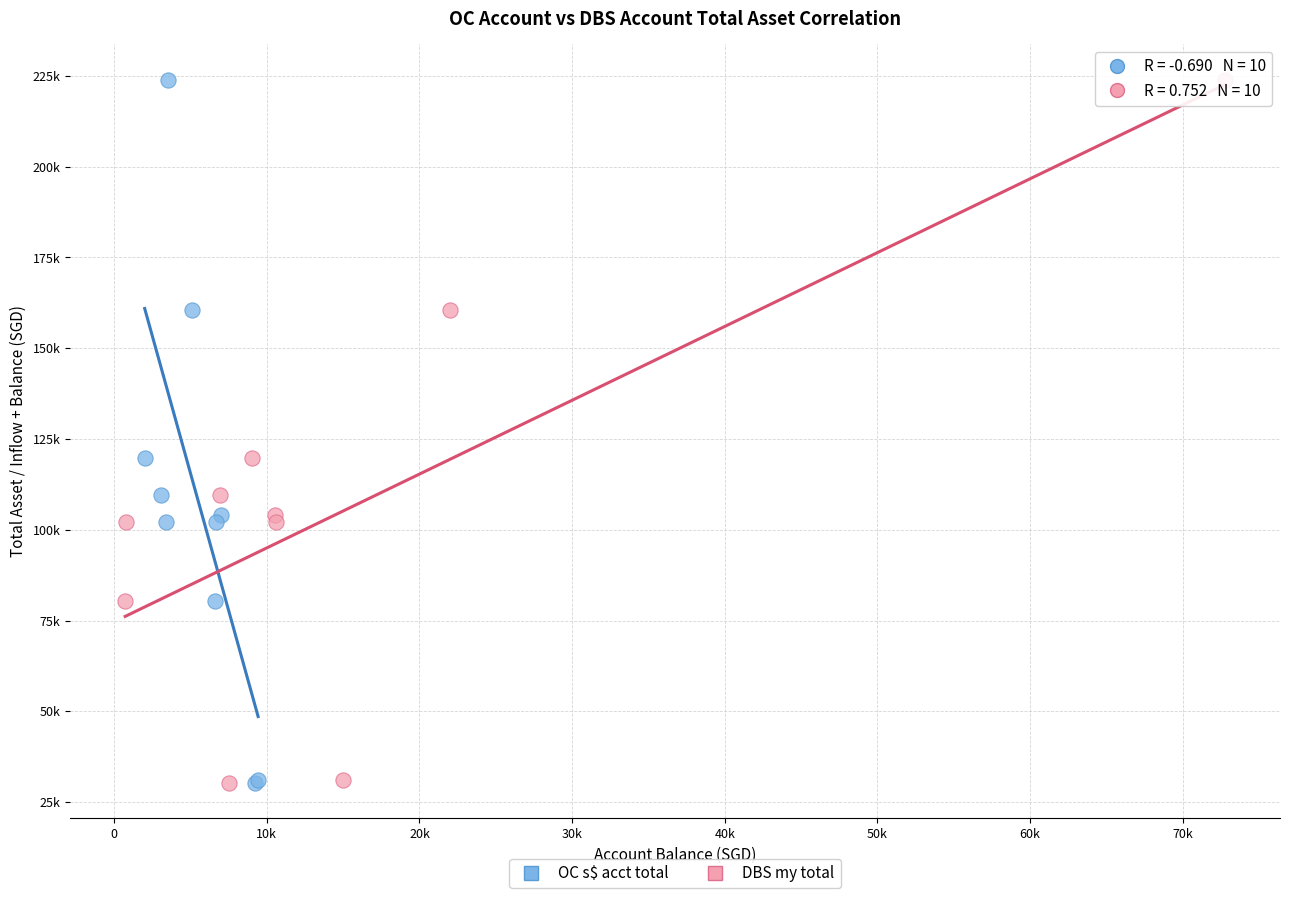

What are all the series names shown in the legend?

OC s$ acct total, DBS my total